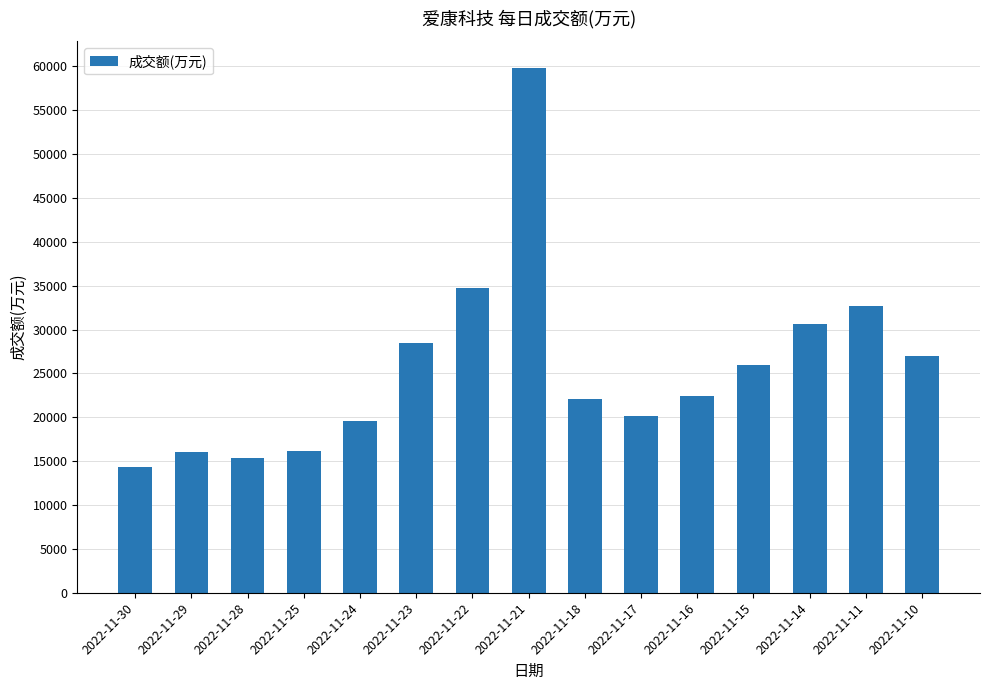

Which category has the highest value across all series?

2022-11-21